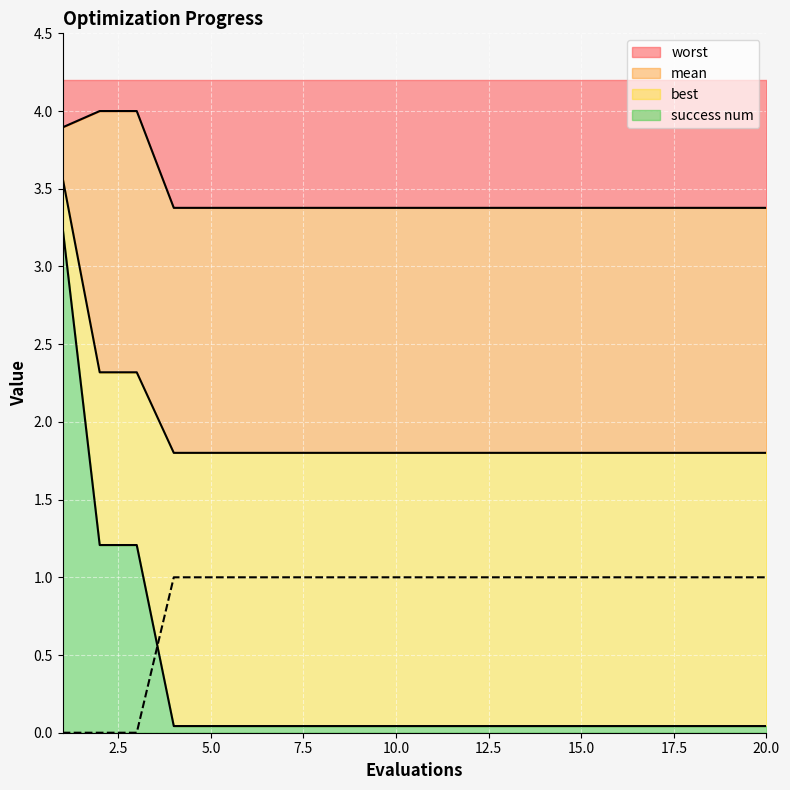

What is the maximum value shown in the chart?

4.0